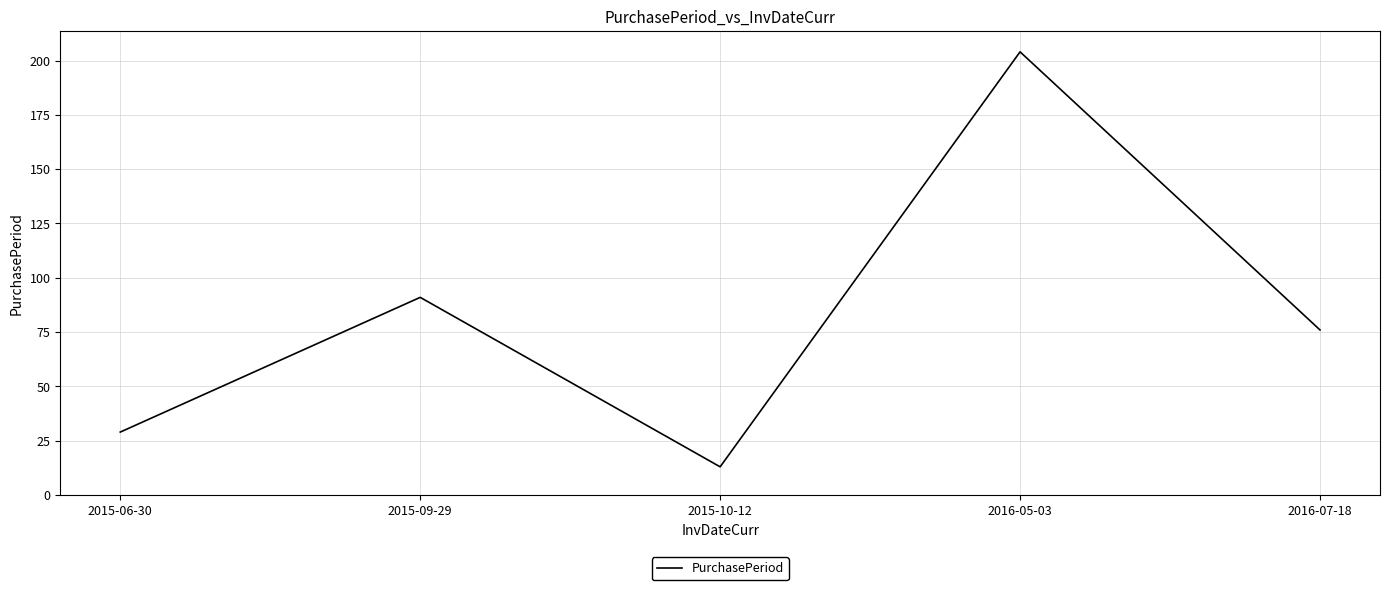

At which label does the data first exceed 76?

2015-09-29